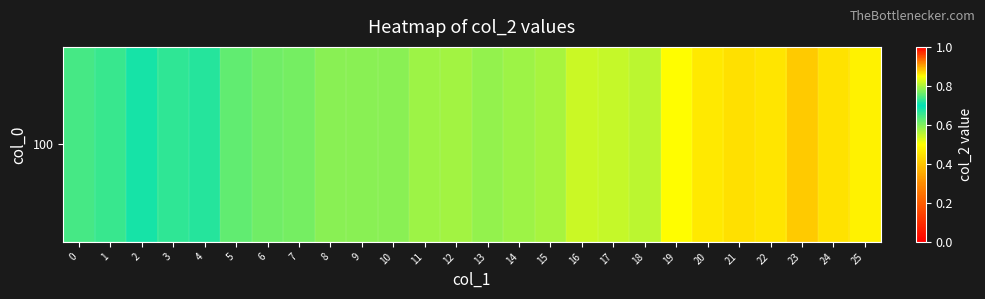

The chart shows a value of 0.6 at 13. True or false?

True